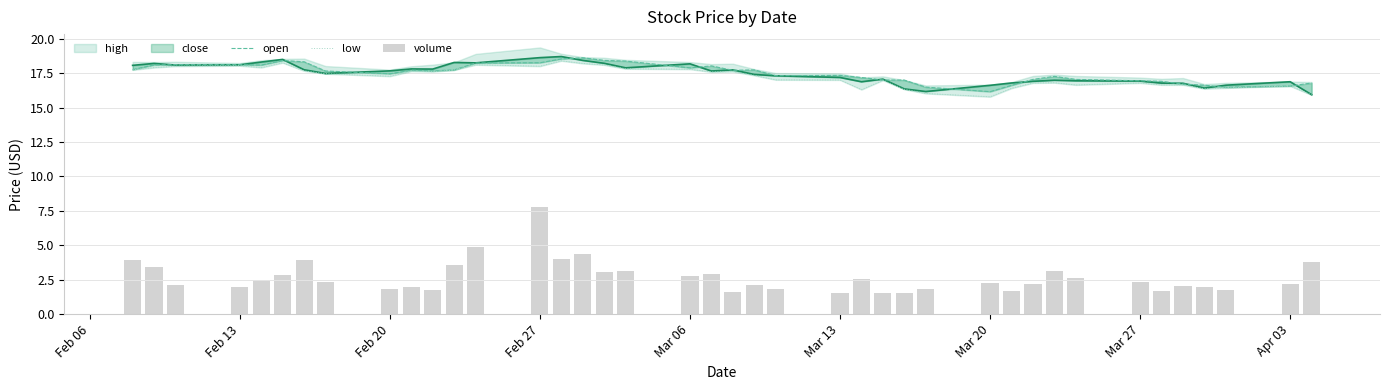

Between Feb 06 and 28, which series saw the biggest shift?

low